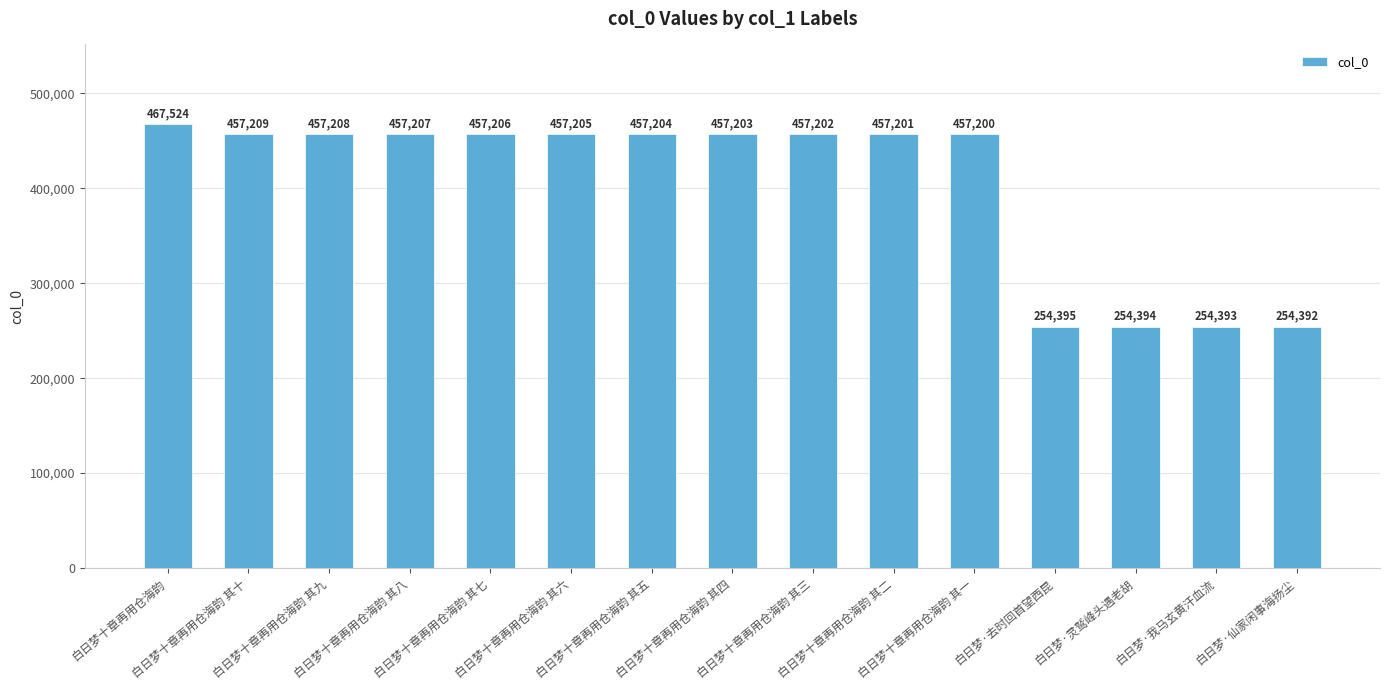

Where is the data nearest to the value 360958?

白日梦十章再用仓海韵 其一